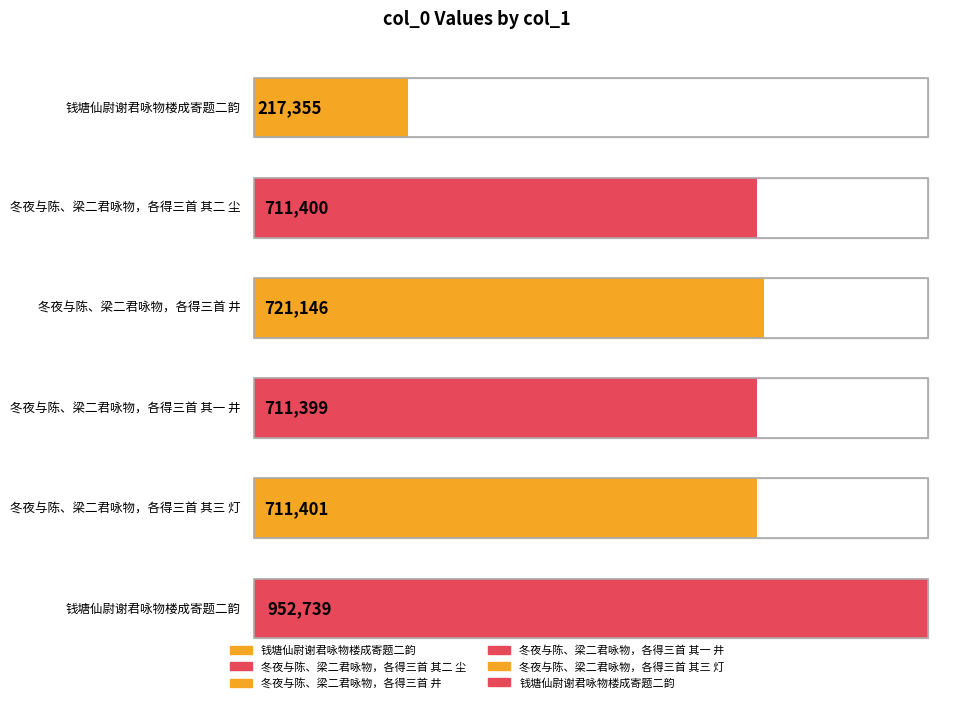

What is the average value?

670907